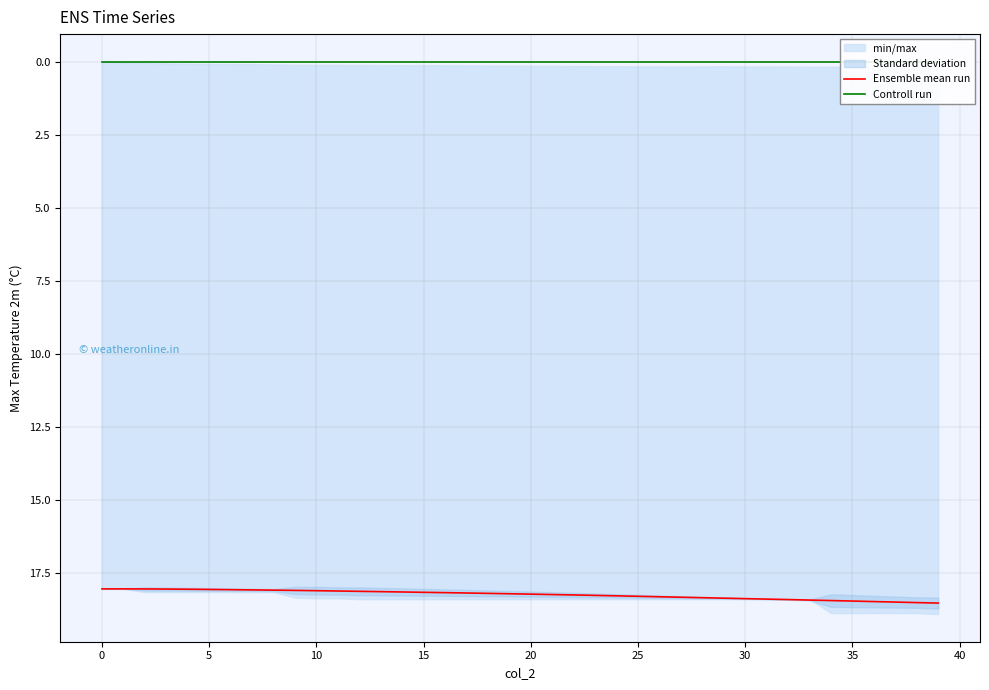

What is the maximum value for Ensemble mean run?

18.5